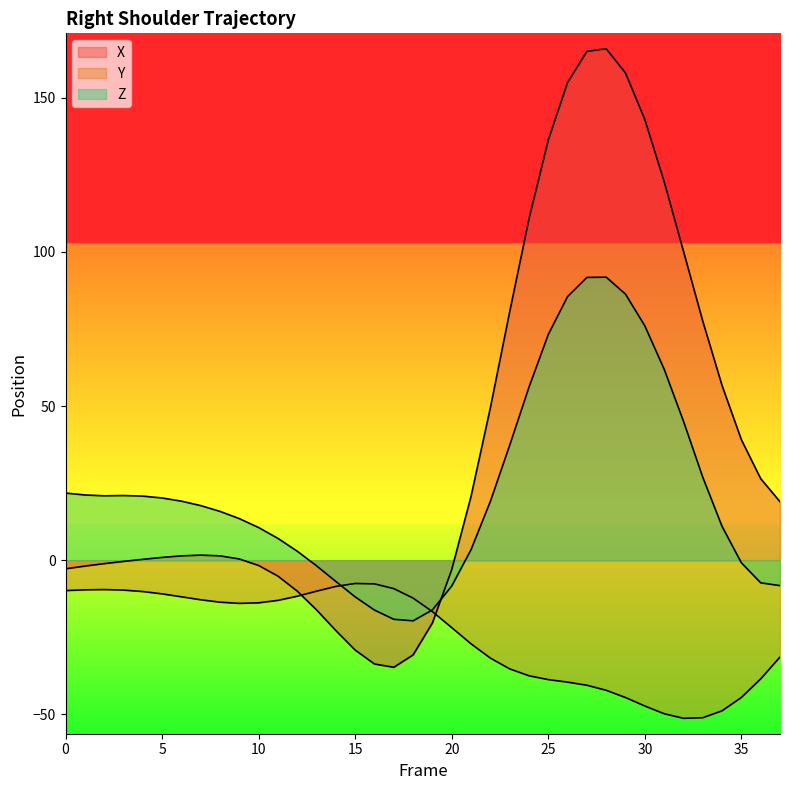

What are all the series names shown in the legend?

X, Y, Z